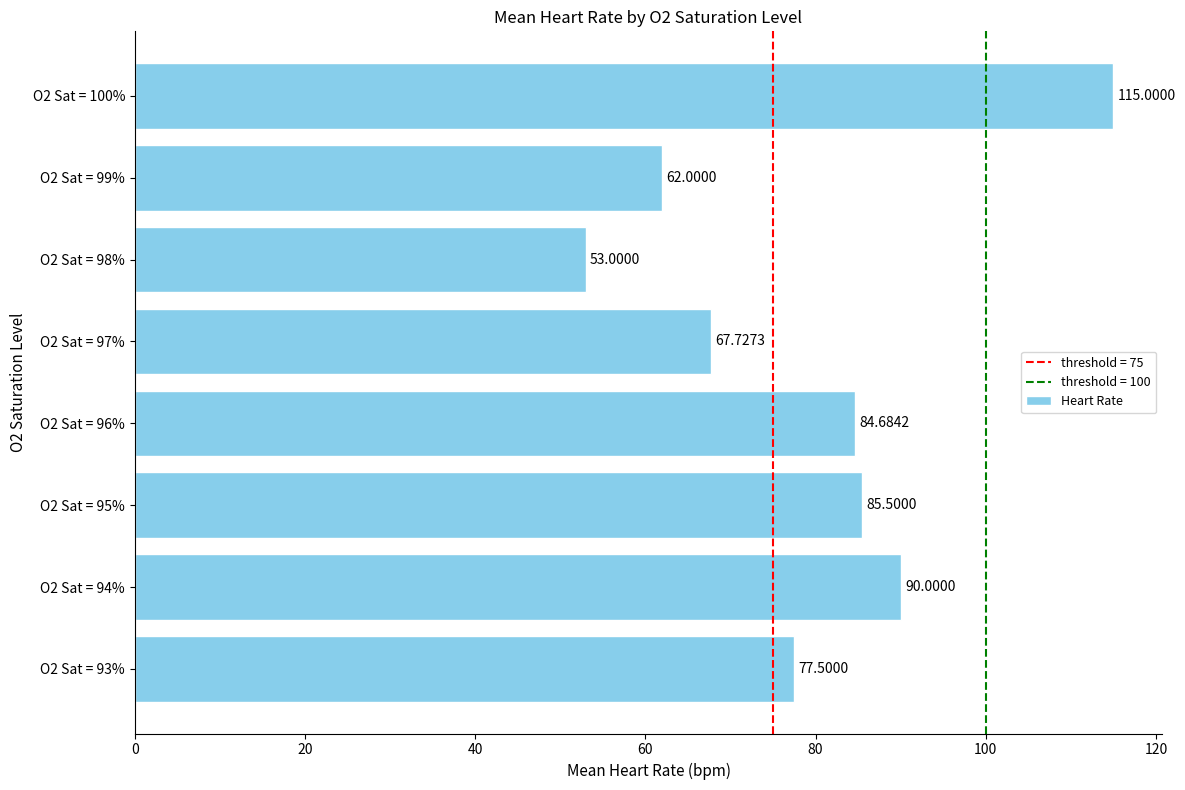

What is the sum of all values?

635.4